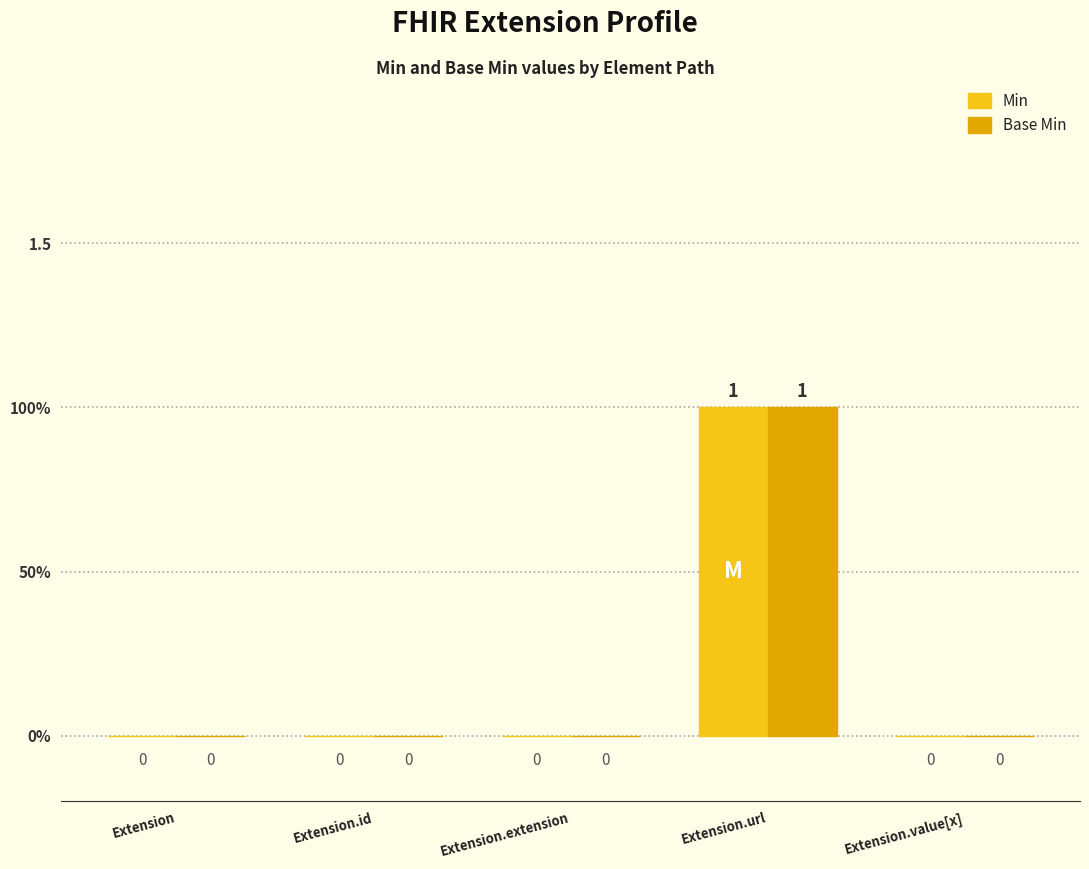

What position from the left is Extension.value[x]?

5